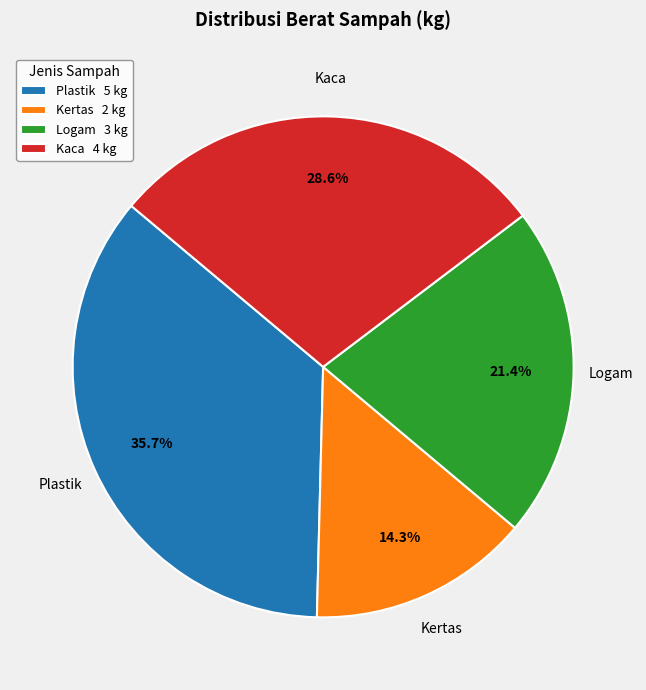

Is it true that Kertas is 4% of the pie?

False